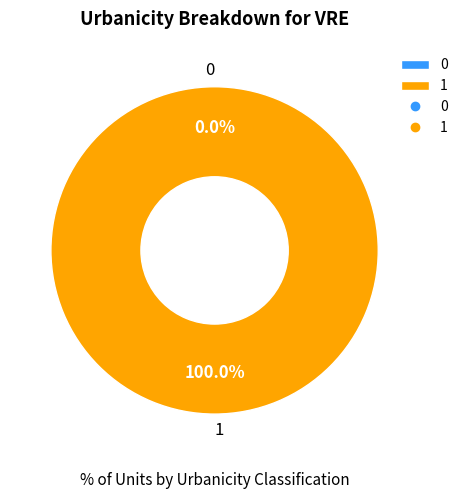

Does 0 account for over 50% of the chart?

No